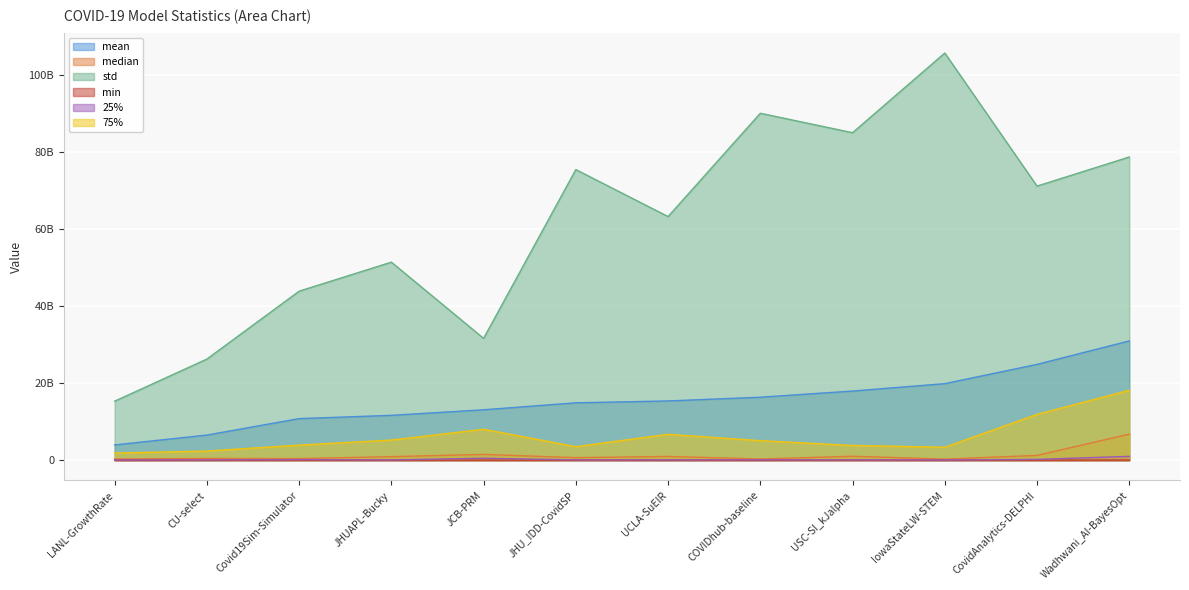

The value of median at CovidAnalytics-DELPHI is 1217032996.0. True or false?

True